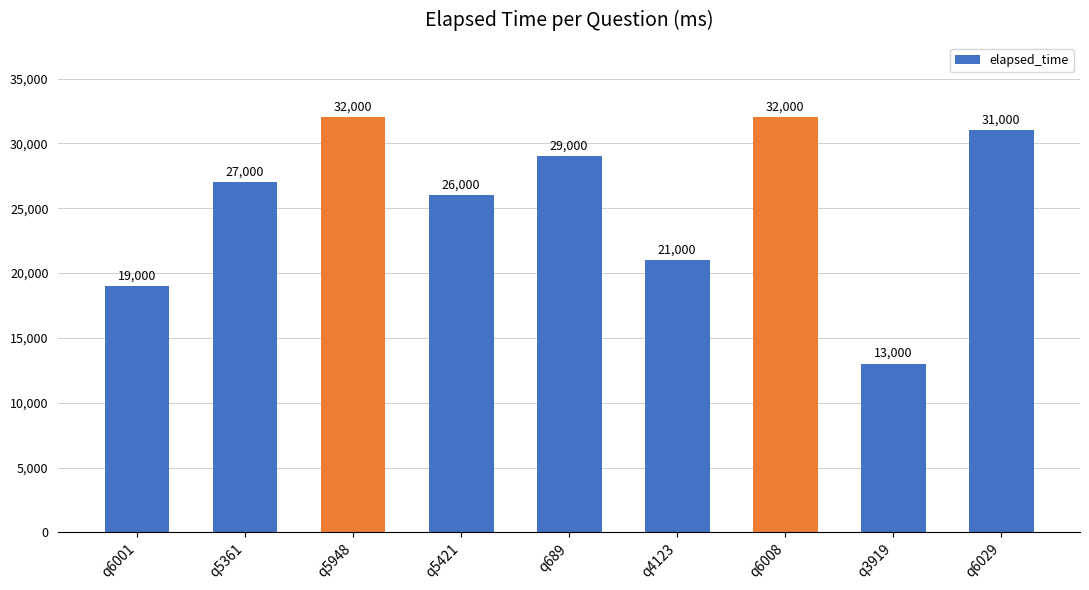

What is the difference between the maximum and minimum values?

19000